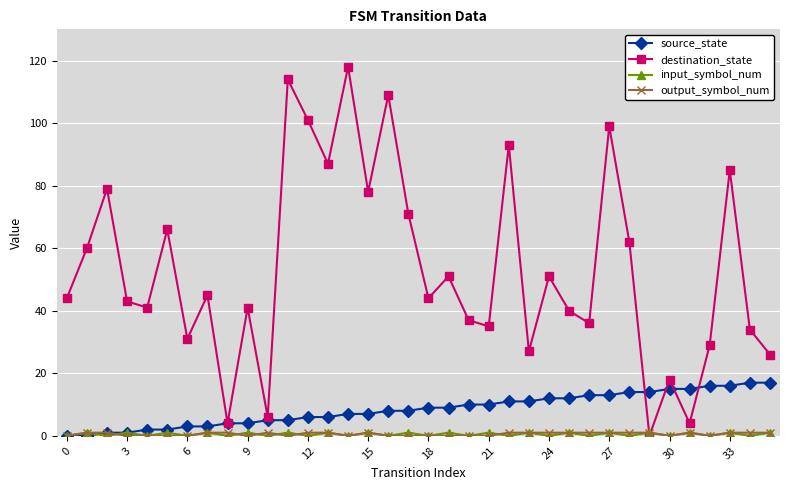

What is the maximum value for source_state?

17